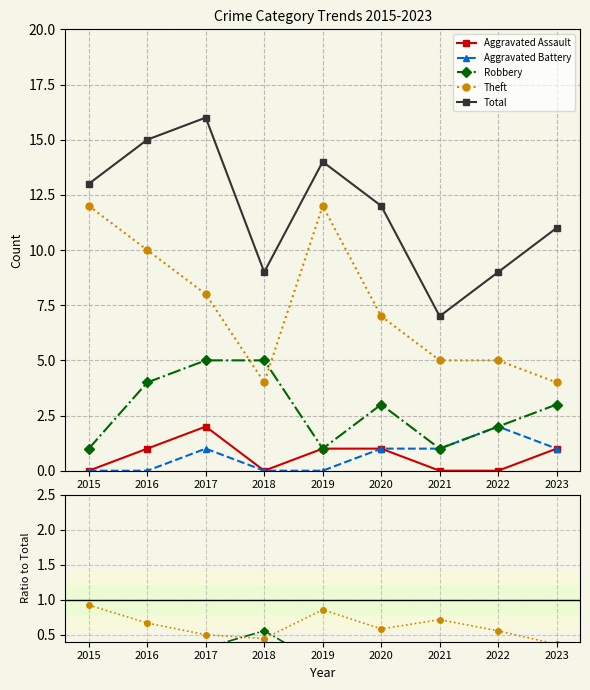

What is the sum of the Total values at 2020 and 2015?

25.0